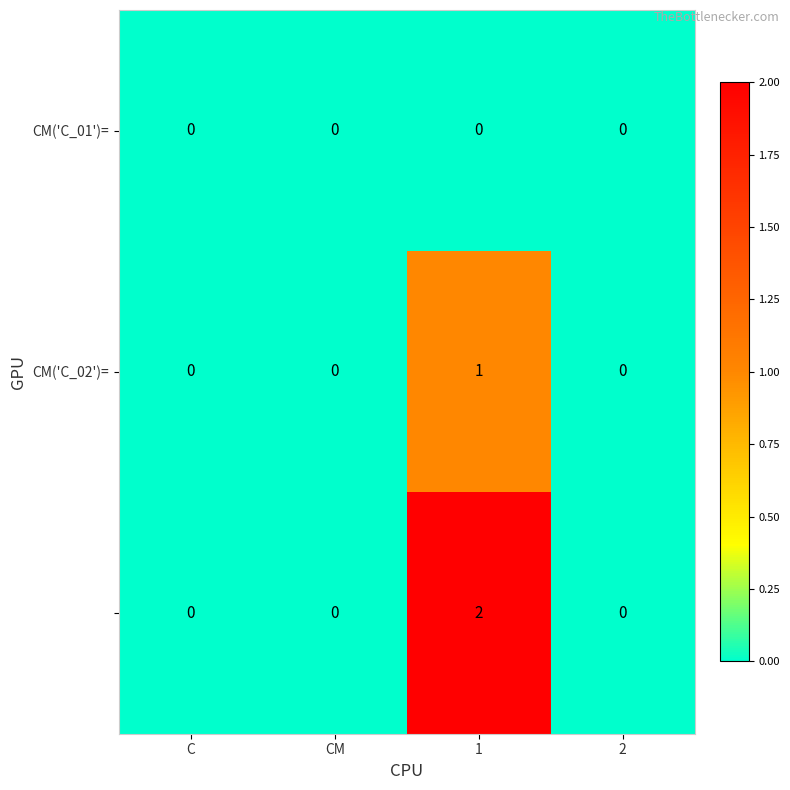

What is the total value across all series at 1?

3